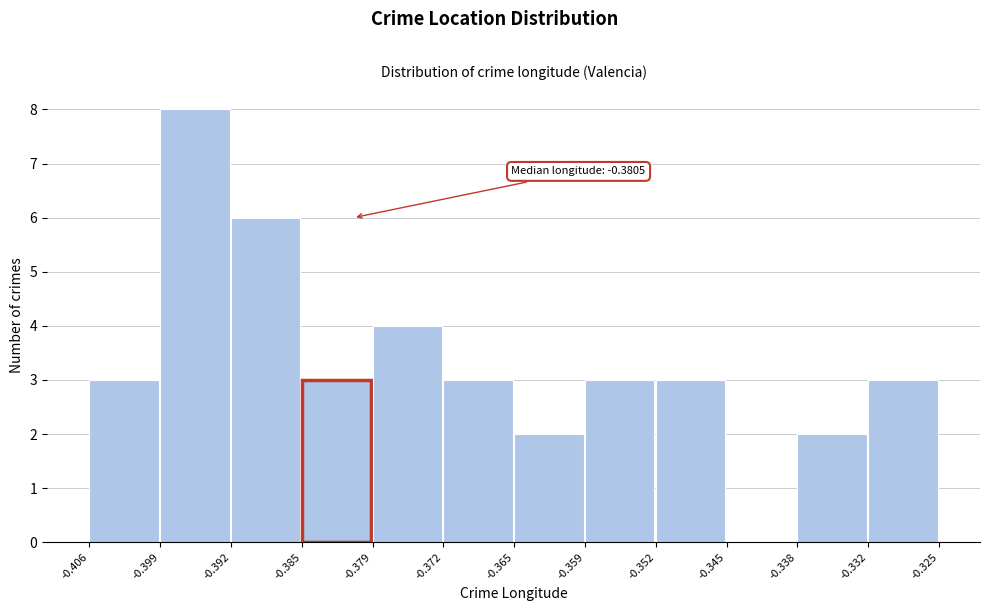

Which range on the x-axis has the tallest bar?

-0.399 to -0.392